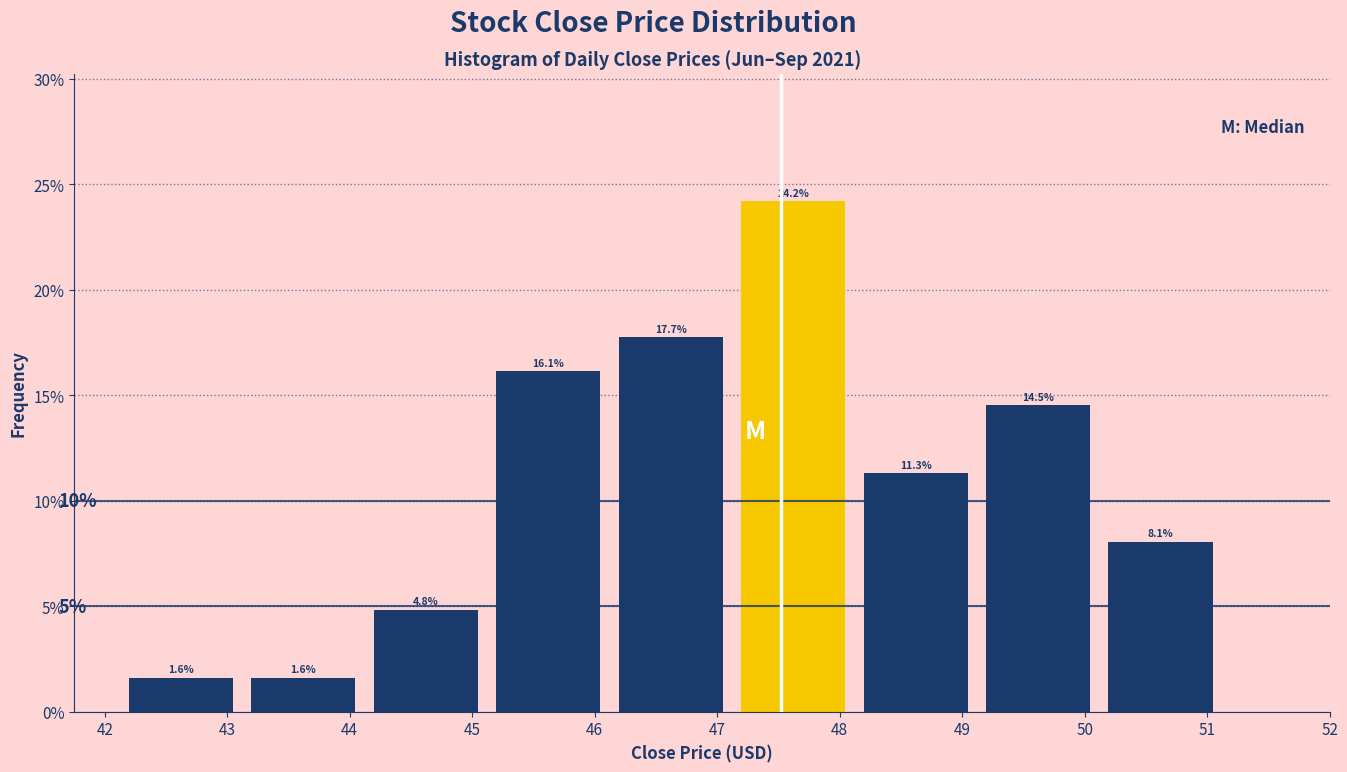

Reading left to right, list every bar in this chart as the range it spans on the x-axis followed by its height. The bar edges are not printed on the chart, so give them approximately, as read against the axis.

42.12 to 43.12: 1.6
43.12 to 44.12: 1.6
44.12 to 45.12: 4.8
45.12 to 46.12: 16.1
46.12 to 47.12: 17.7
47.12 to 48.12: 24.2
48.12 to 49.12: 11.3
49.12 to 50.12: 14.5
50.12 to 51.12: 8.1